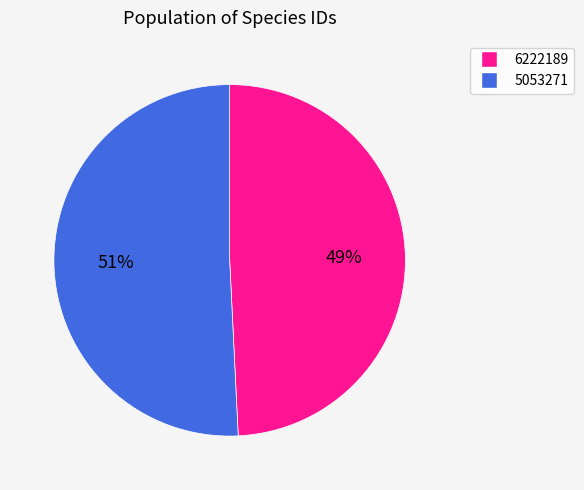

To the nearest percent, what is the difference between the largest and smallest slice percentages?

2%